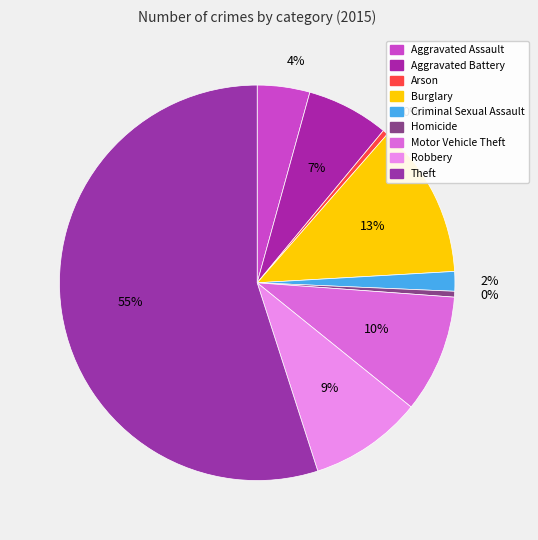

Rank the categories by value from highest to lowest.

Theft, Burglary, Motor Vehicle Theft, Robbery, Aggravated Battery, Aggravated Assault, Criminal Sexual Assault, Homicide, Arson